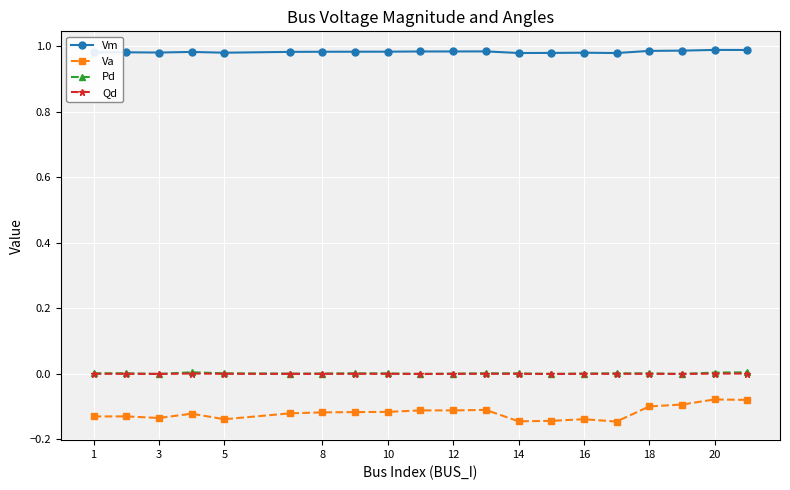

True or false: Pd has more than 2 interior local peaks.

True